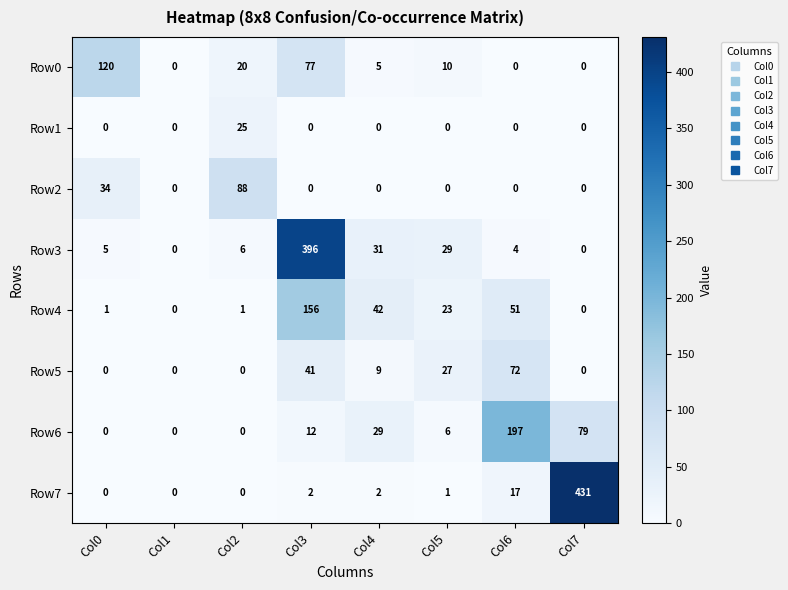

What is the sum of the Row6 values at Col3 and Col7?

91